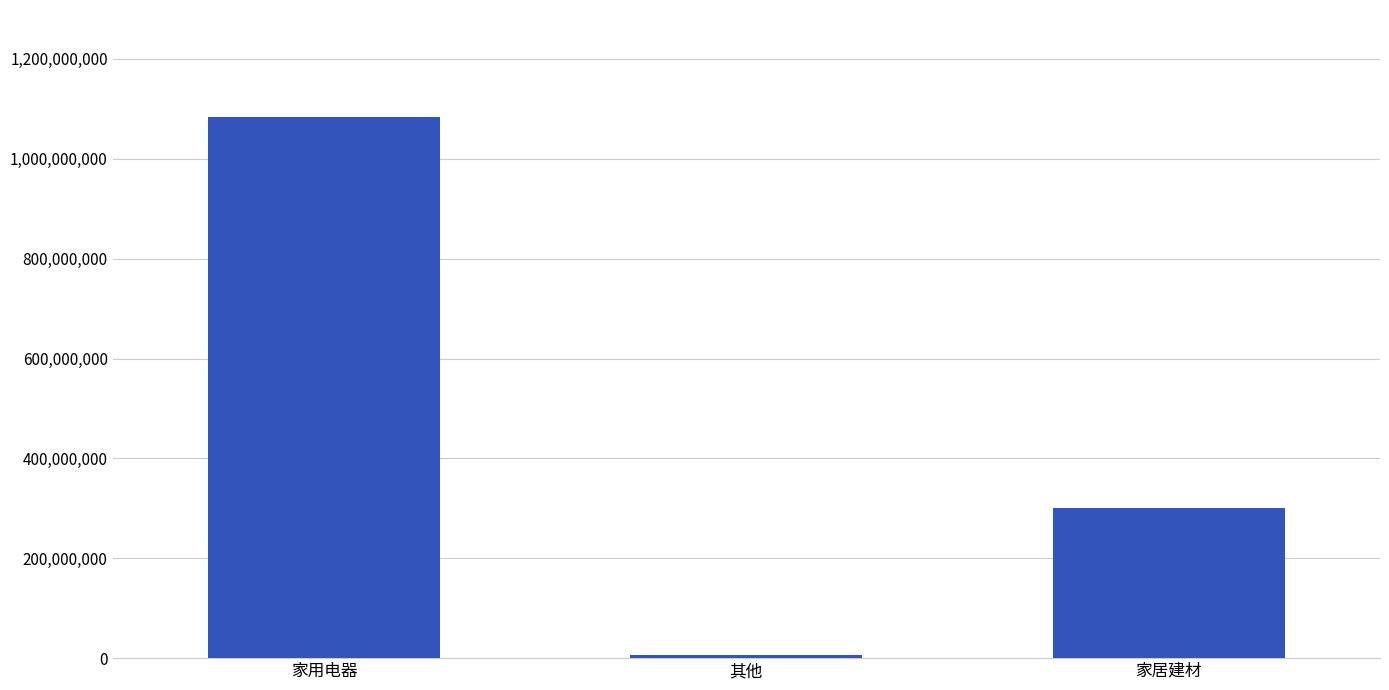

What is the ratio of the value at 家居建材 to the value at 其他?

47.1